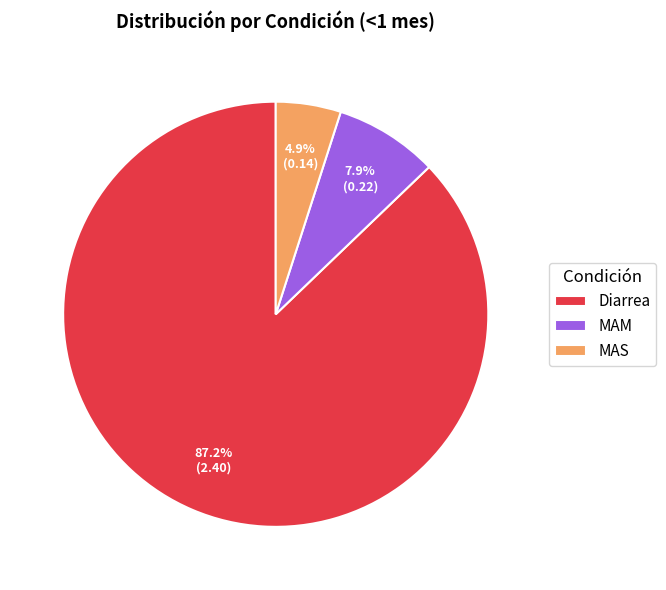

To the nearest percent, what is the average slice percentage?

33%